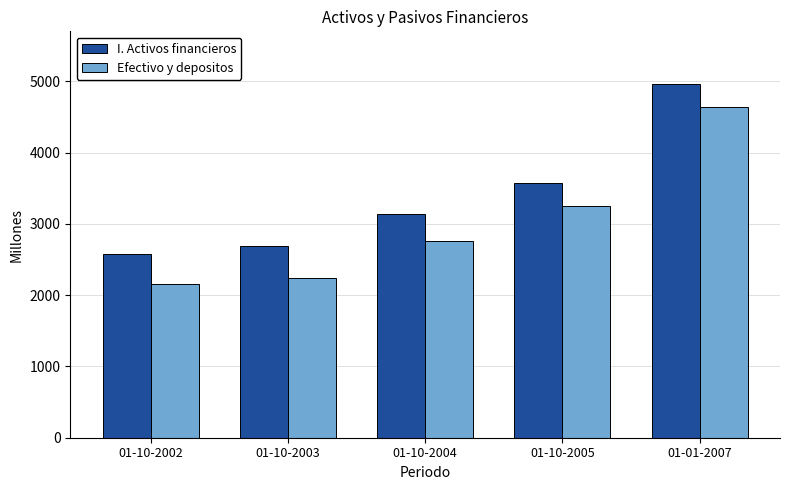

What is the value of the I. Activos financieros bar at the 1st from the left?

2585